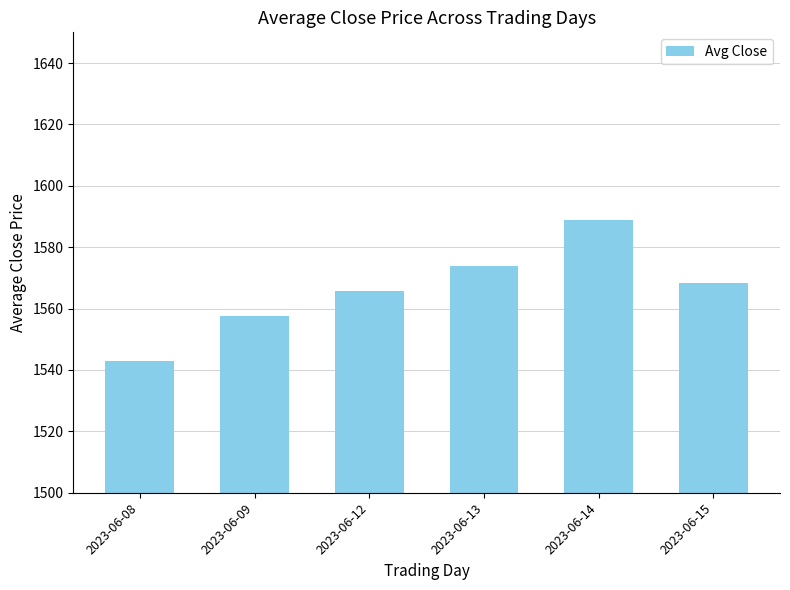

At which category does the chart reach its peak across all series?

2023-06-14